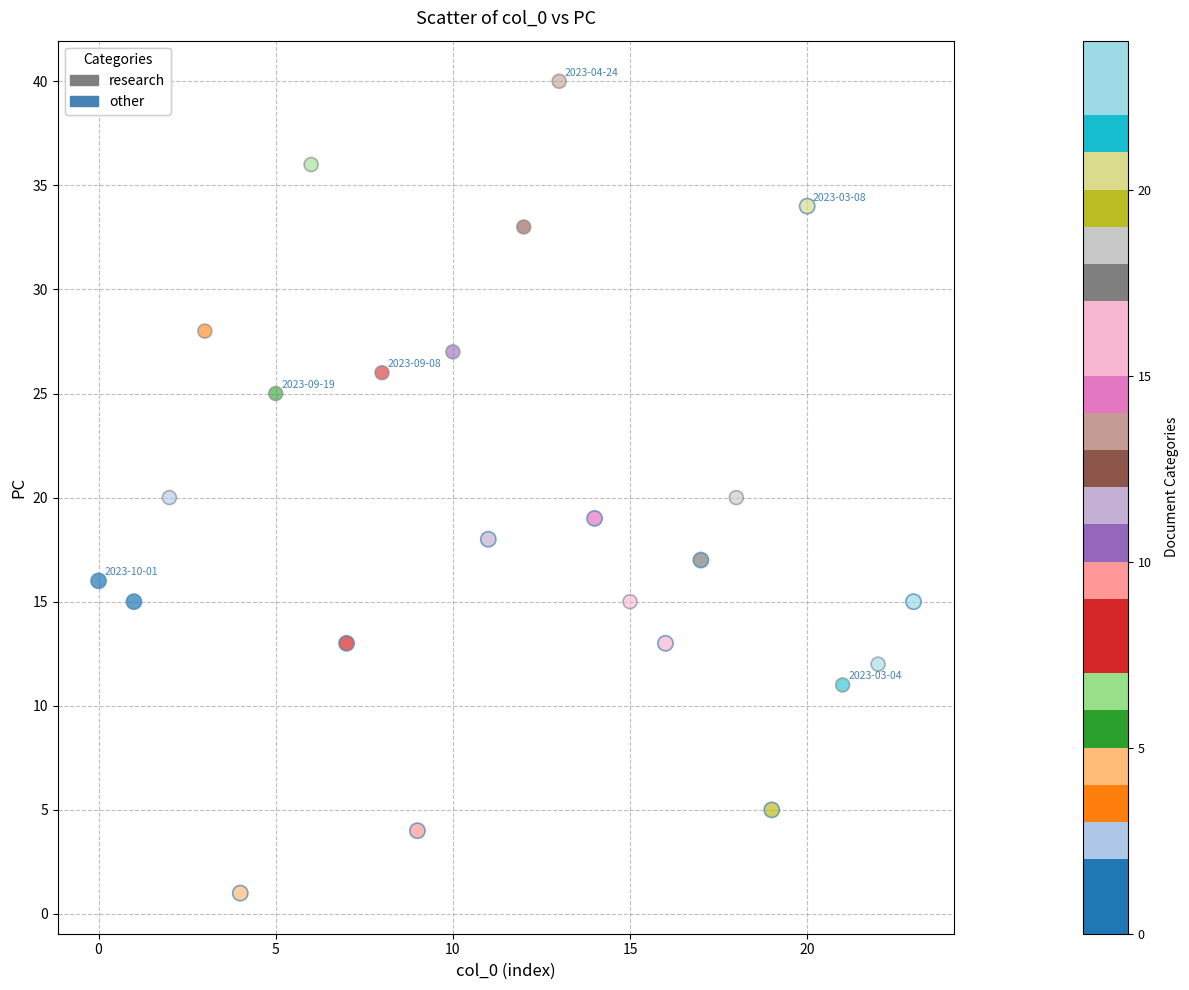

Which series reaches the minimum Y coordinate?

other